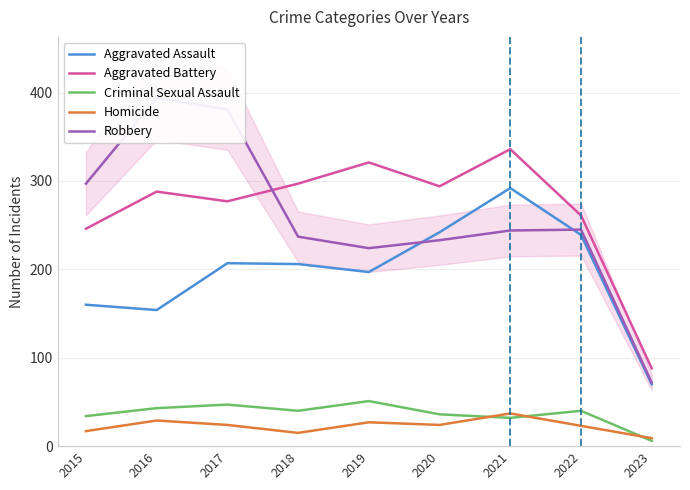

Is it true that Aggravated Battery equals 455 at 2020?

False